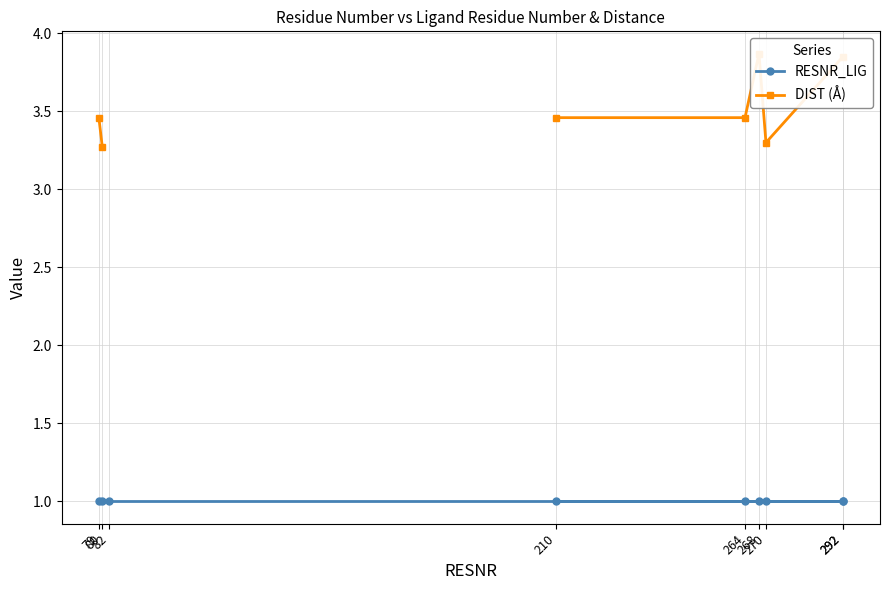

Is it true that DIST (Å) equals 1.9 at 268?

False